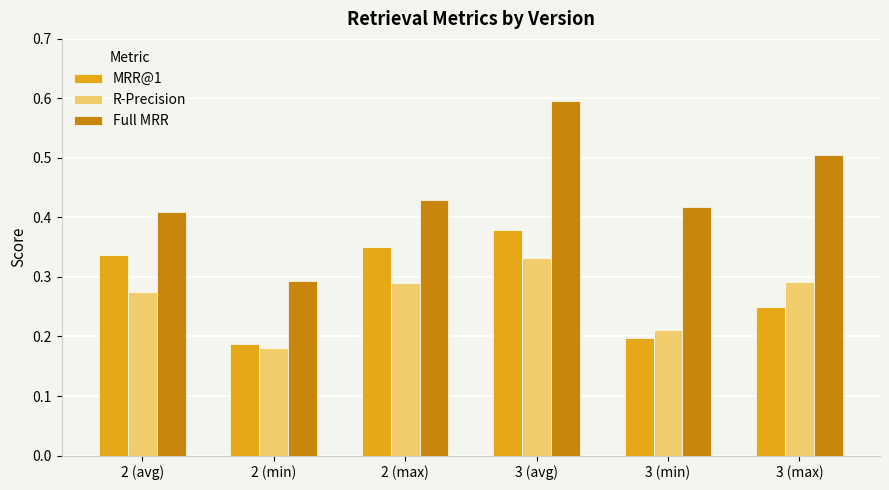

List the series in order of their peak value, highest first.

Full MRR, MRR@1, R-Precision